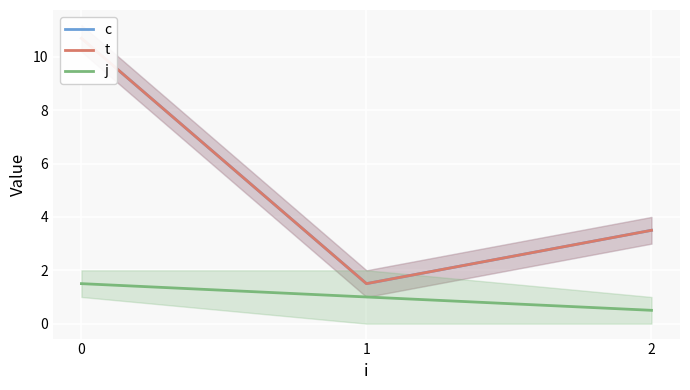

How many j values are between 0 and 1?

2